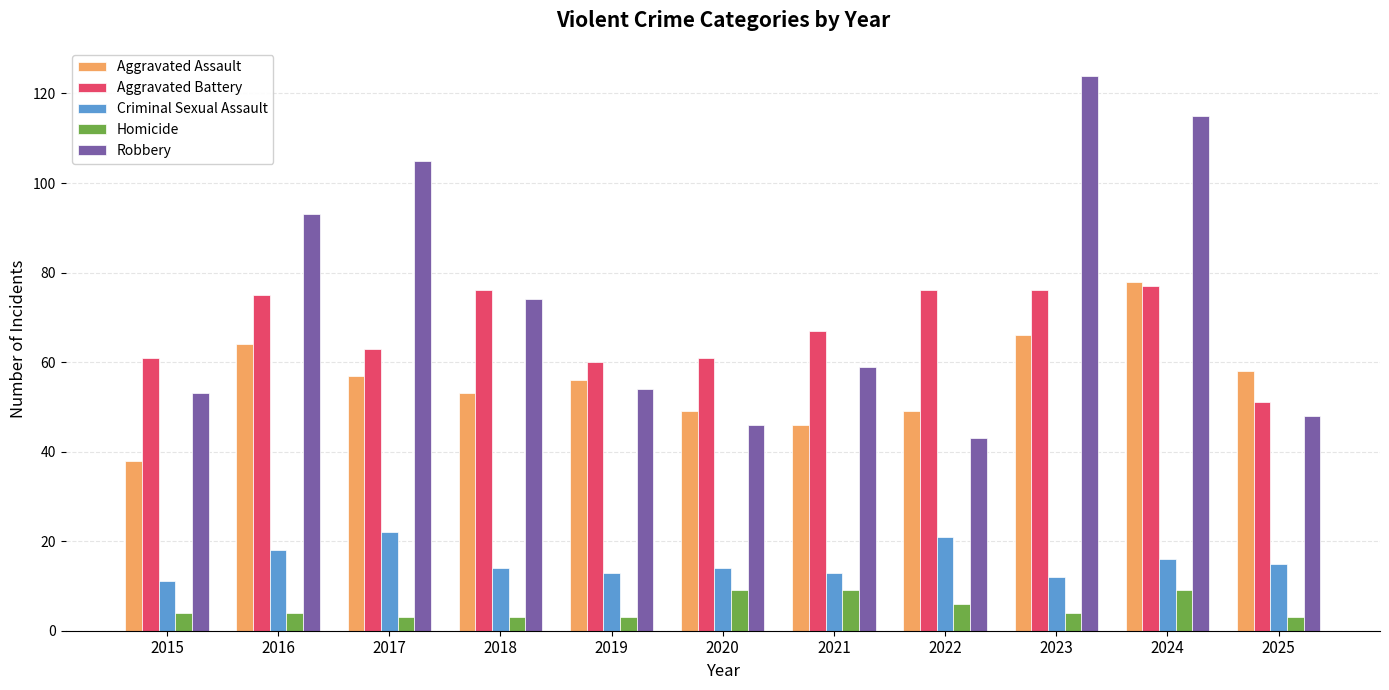

At which category is the sum across all series the highest?

2024